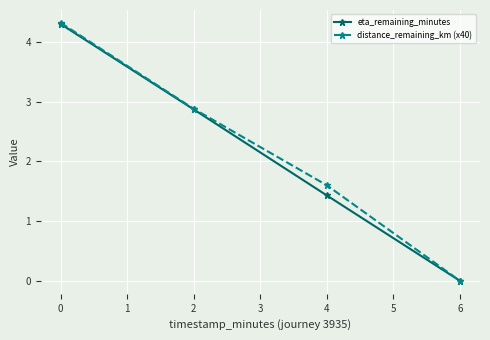

True or false: eta_remaining_minutes has more than 0 interior local peaks.

False